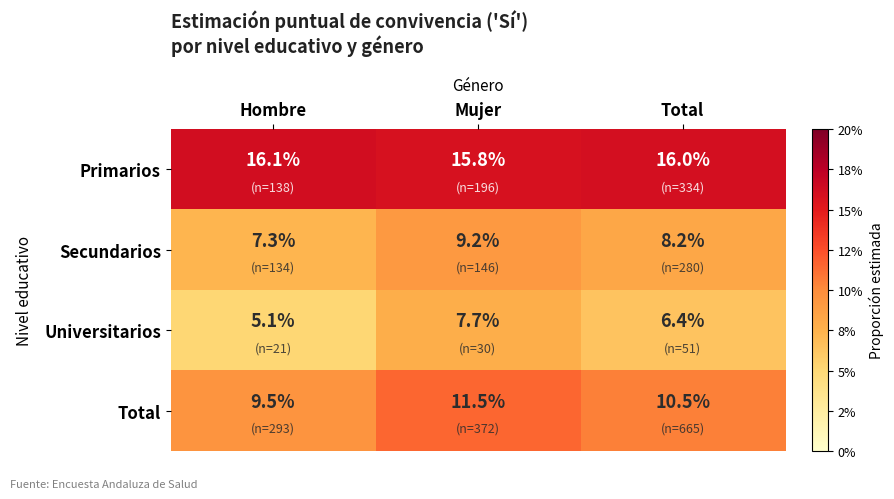

At Total, list the series in order from largest to smallest.

Primarios, Total, Secundarios, Universitarios